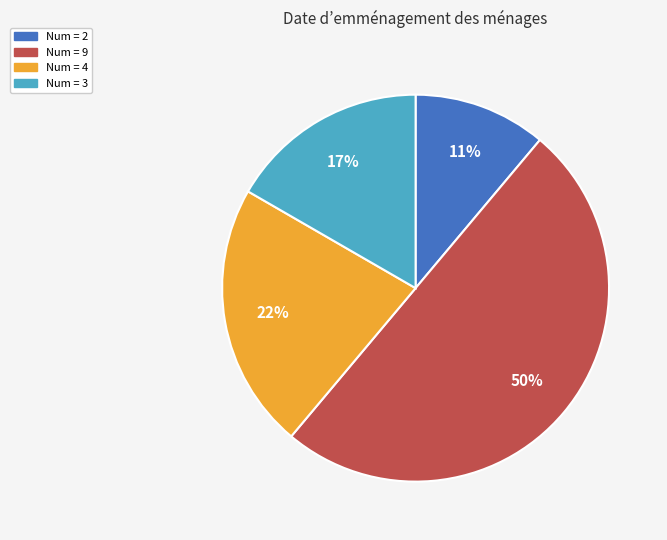

To the nearest percent, what portion does Num = 4 represent?

22%